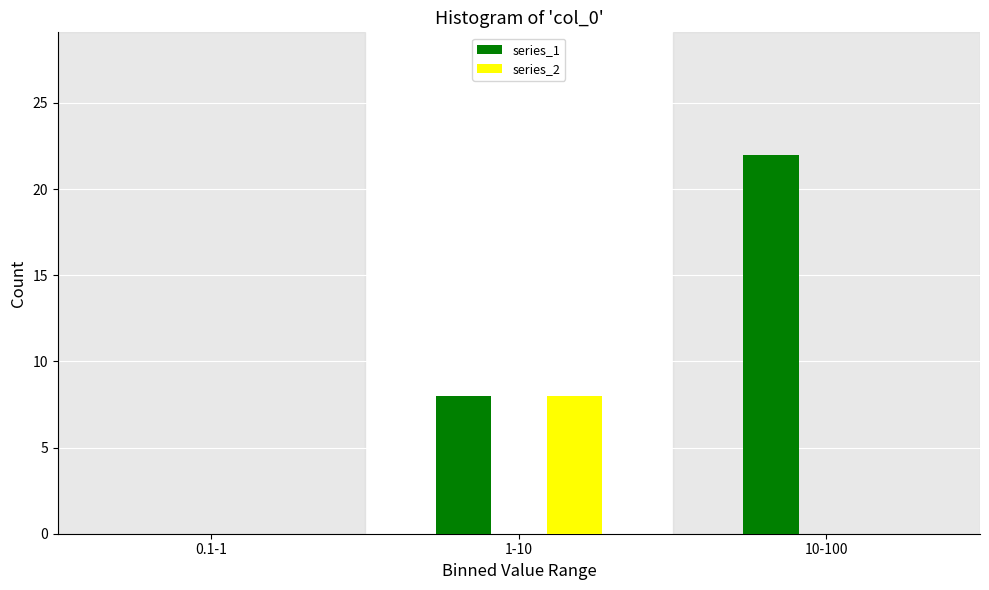

Reading left to right, extract all data points from this chart.

series_1: 0.1-1=0	1-10=8	10-100=22
series_2: 0.1-1=0	1-10=8	10-100=0